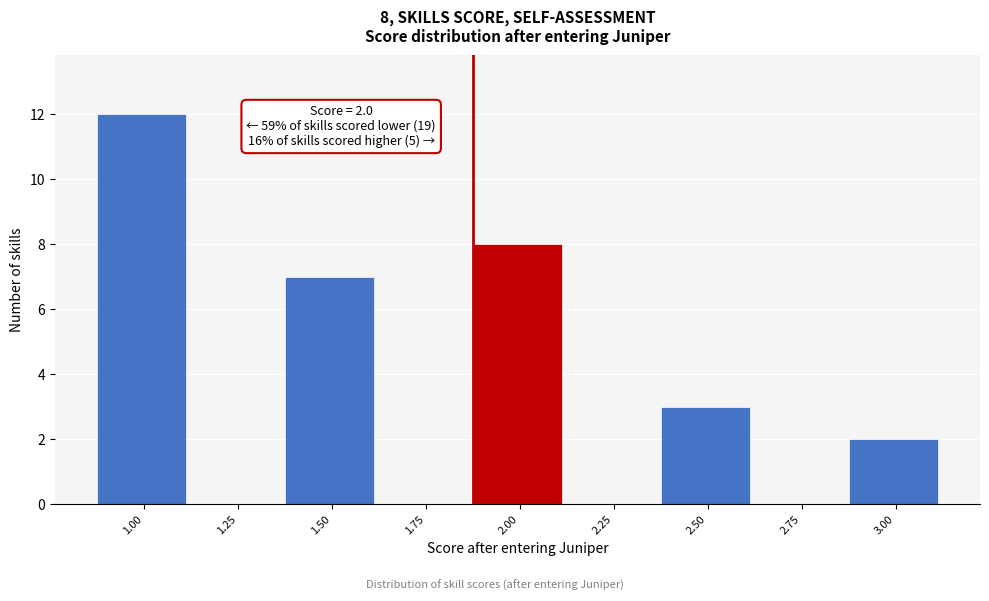

Reading right to left, list all the values displayed in this chart.

3.00=2	2.75=0	2.50=3	2.25=0	2.00=8	1.75=0	1.50=7	1.25=0	1.00=12